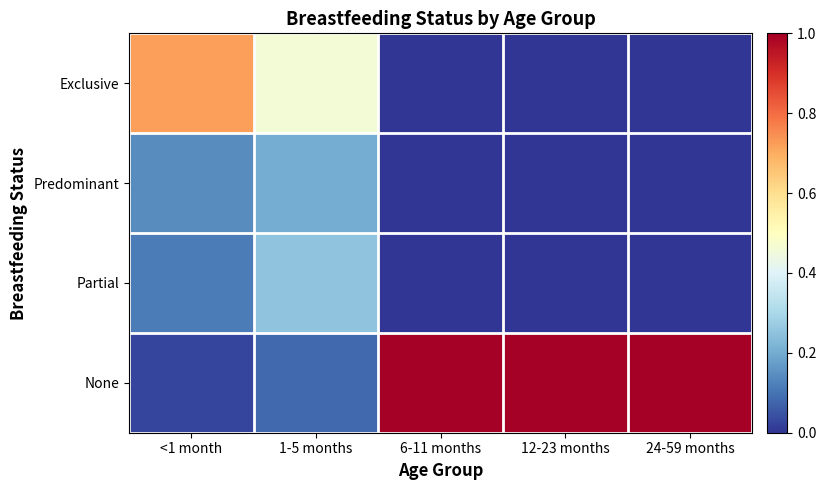

Reading left to right, extract all data points from this chart.

Exclusive: <1 month=0.7	1-5 months=0.5	6-11 months=0.0	12-23 months=0.0	24-59 months=0.0
Predominant: <1 month=0.1	1-5 months=0.2	6-11 months=0.0	12-23 months=0.0	24-59 months=0.0
Partial: <1 month=0.1	1-5 months=0.3	6-11 months=0.0	12-23 months=0.0	24-59 months=0.0
None: <1 month=0.0	1-5 months=0.1	6-11 months=1.0	12-23 months=1.0	24-59 months=1.0